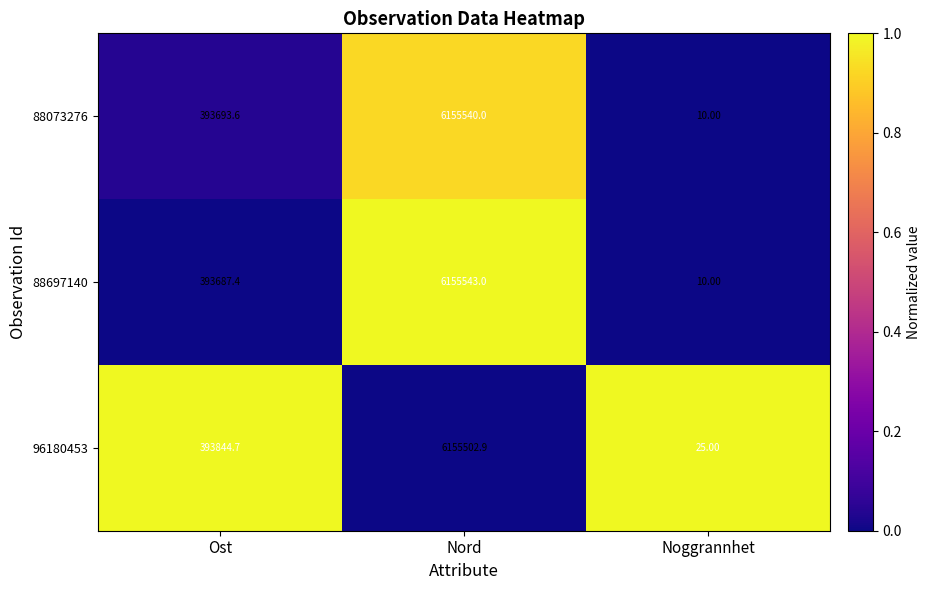

List the series in order of their peak value, lowest first.

96180453, 88073276, 88697140